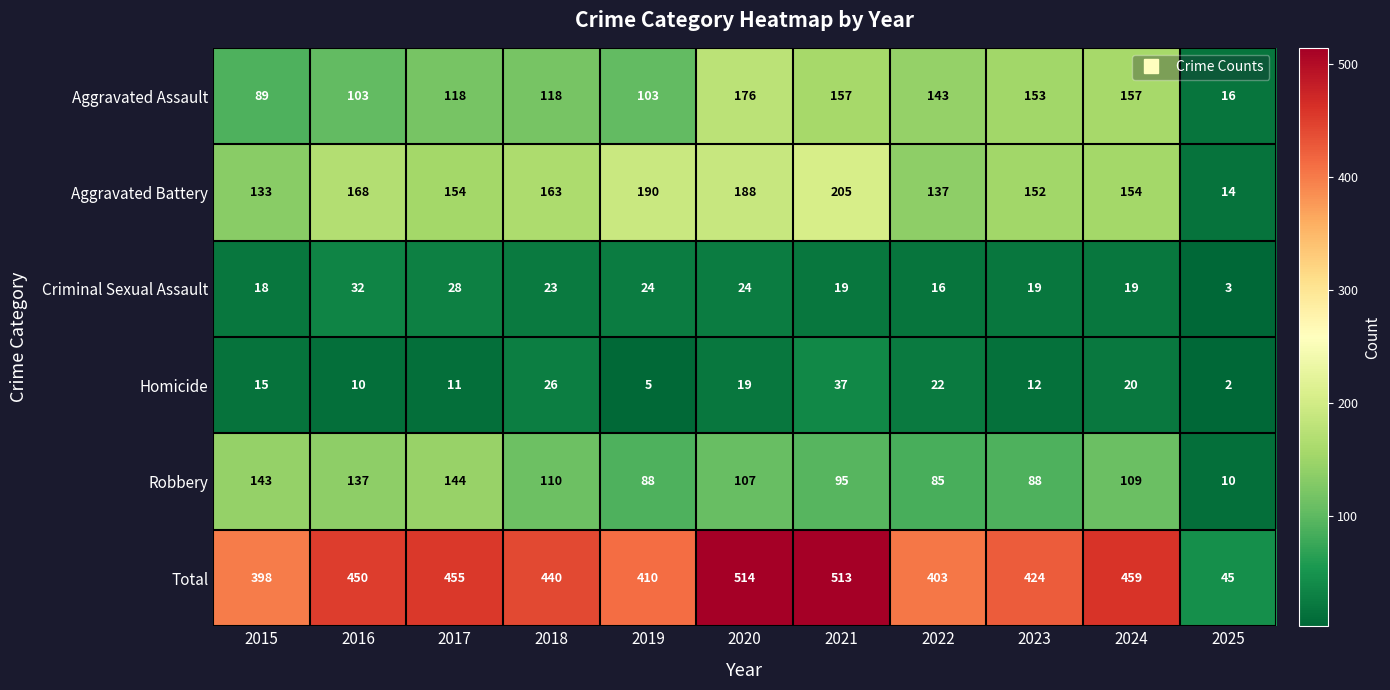

At how many categories does at least one series exceed 325?

10